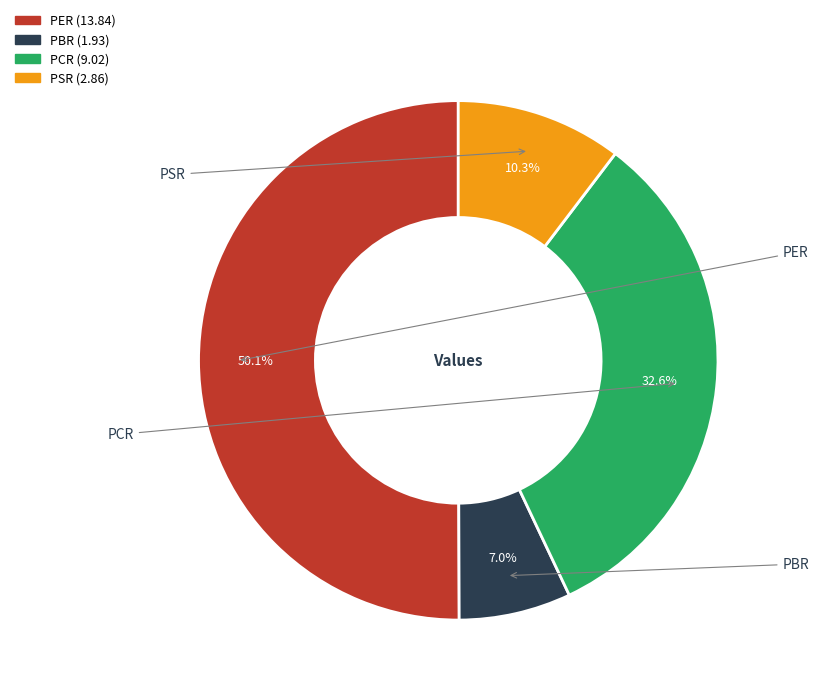

Which category has the biggest portion of the pie?

PER